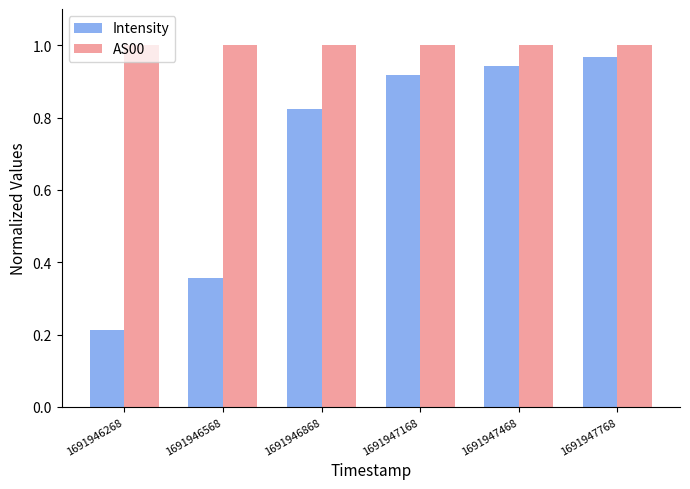

What is the total value across all series at 1691947468?

1.9